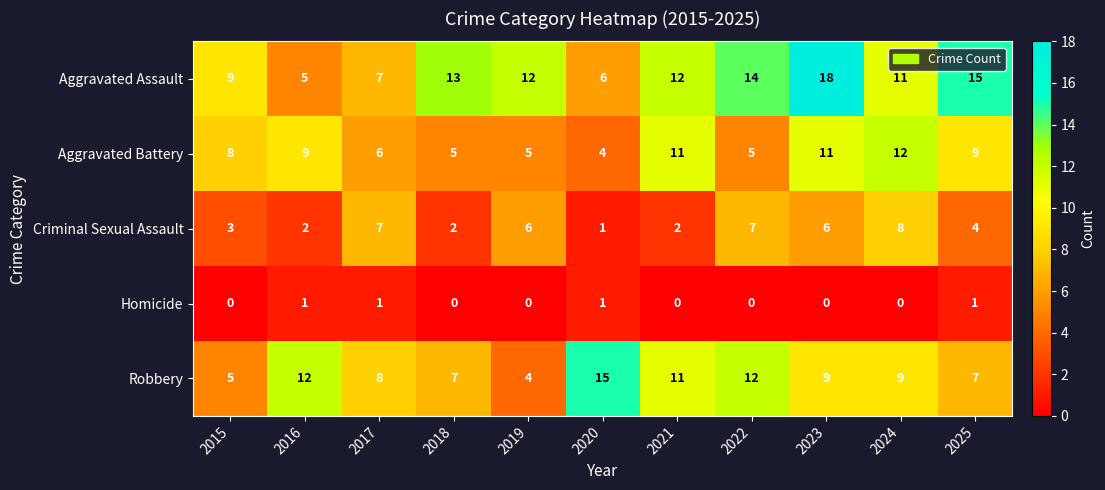

How many data points in Aggravated Battery are less than 8?

5